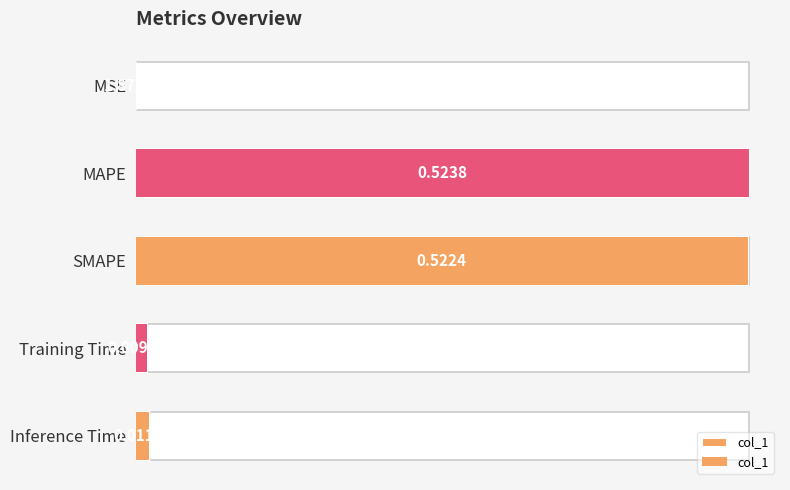

Rank the categories by value from lowest to highest.

MSE, Training Time, Inference Time, SMAPE, MAPE